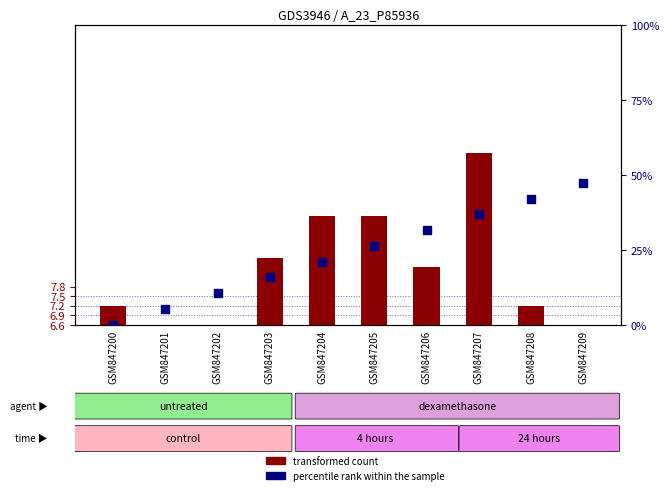

At which category is the sum across all series the highest?

GSM847207